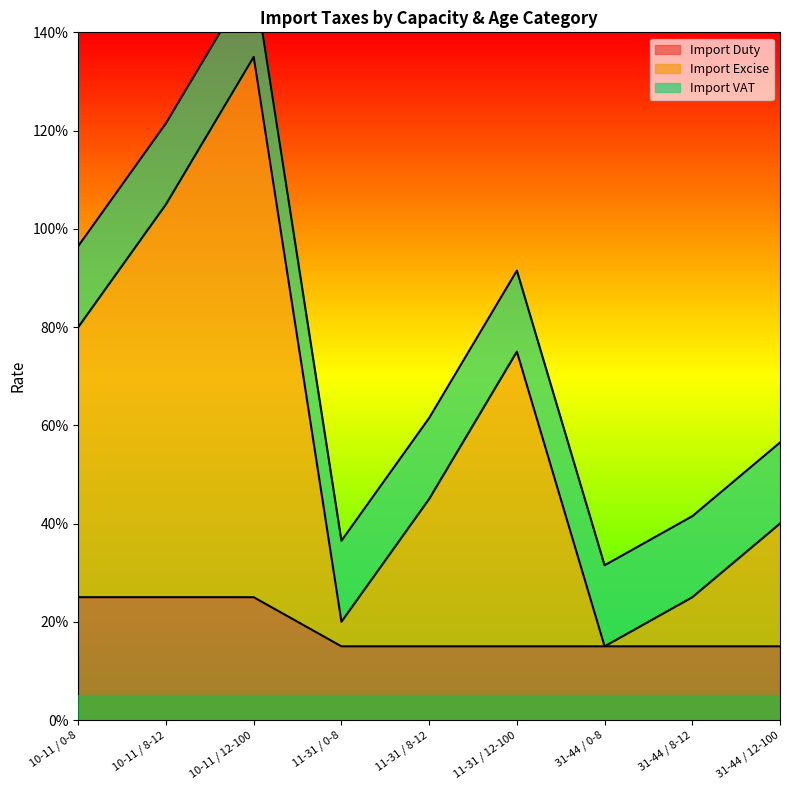

True or false: Import Duty and Import Excise cross at least once.

False